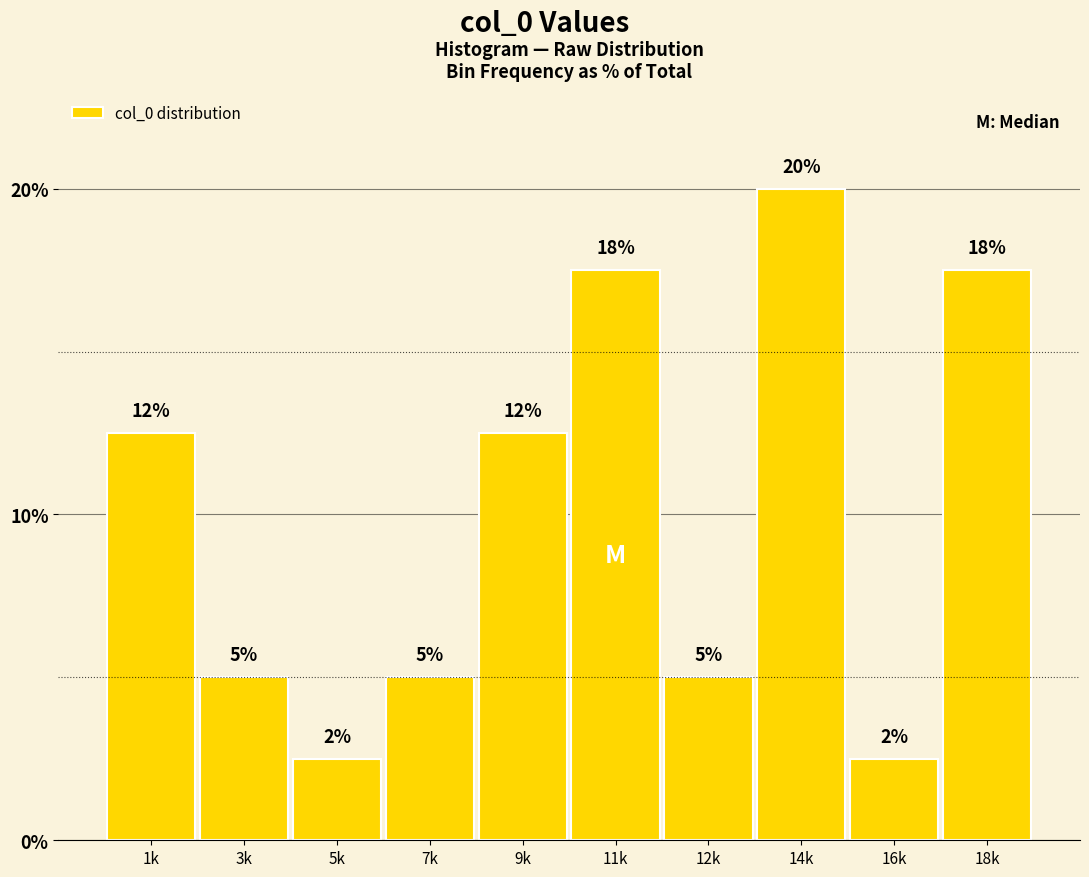

How many bars are there in total?

10